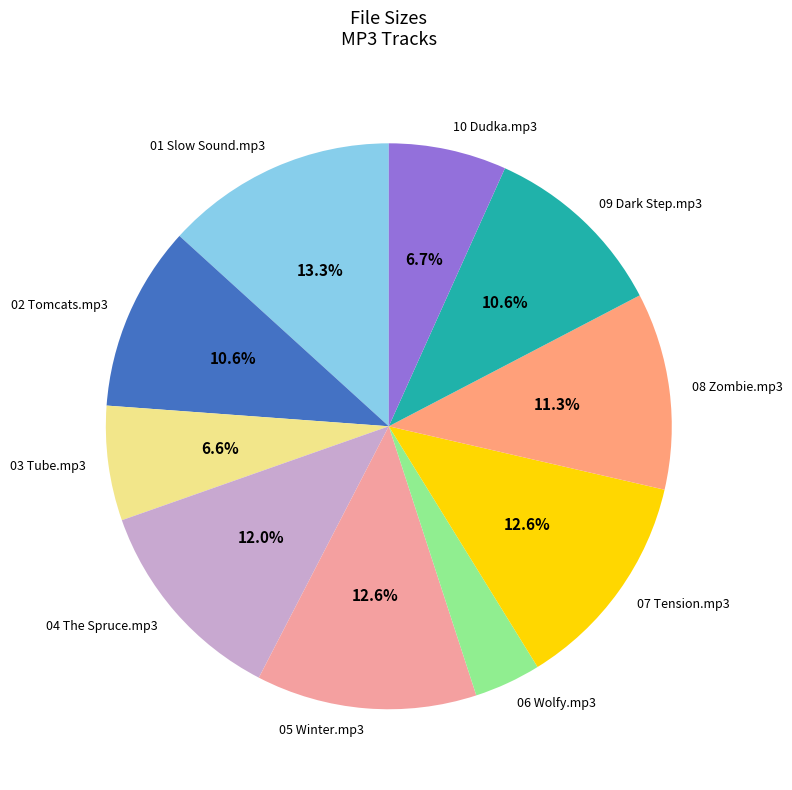

How much of the chart is everything except 04 The Spruce.mp3?

88.0%